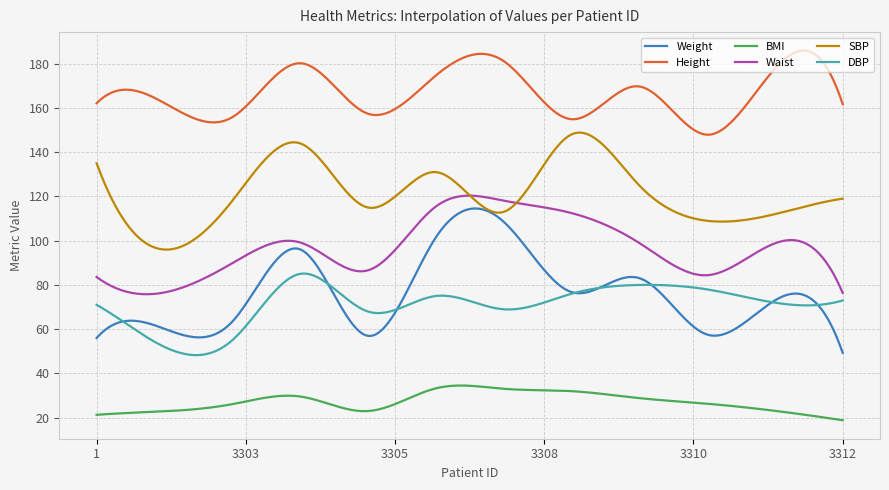

Which series has the largest range (max minus min)?

Weight